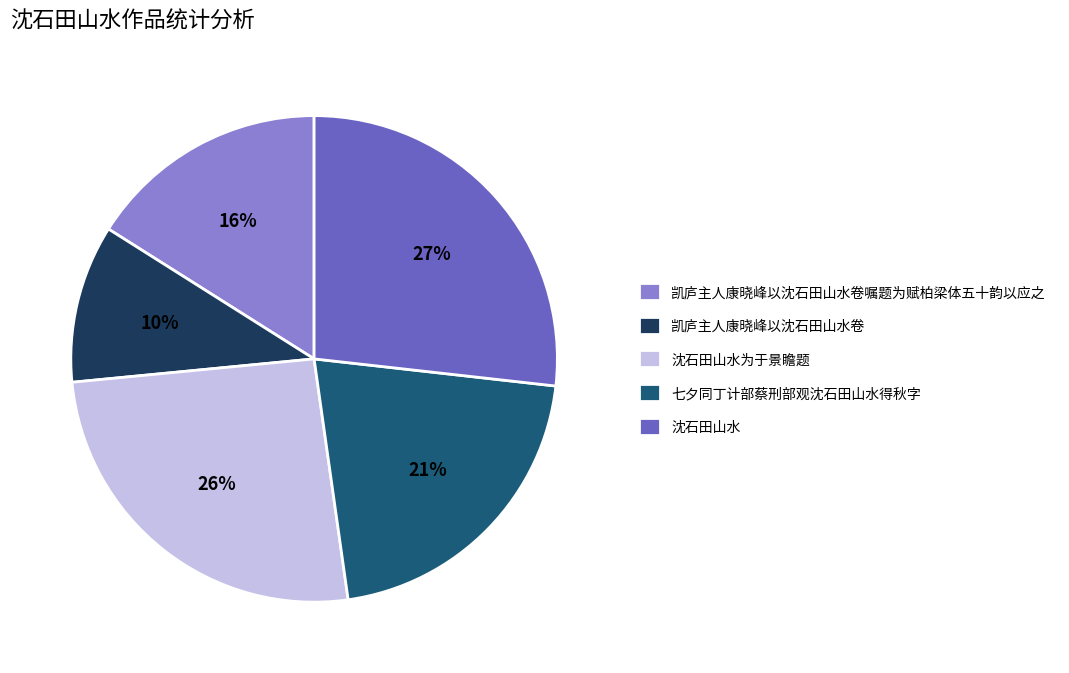

The 沈石田山水 slice represents 27% of the pie. True or false?

True